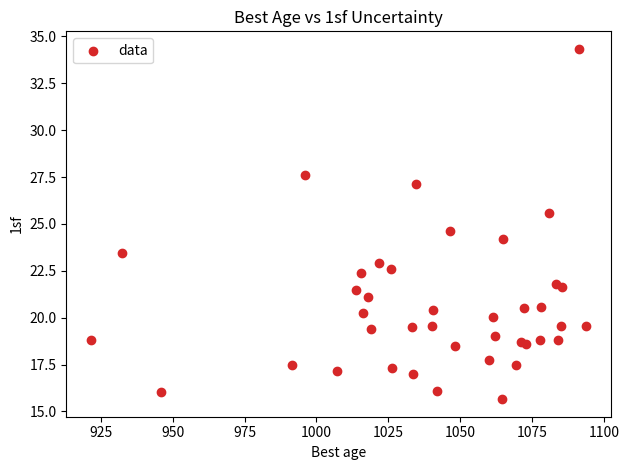

What Y value in the scatter plot is closest to 24?

24.2